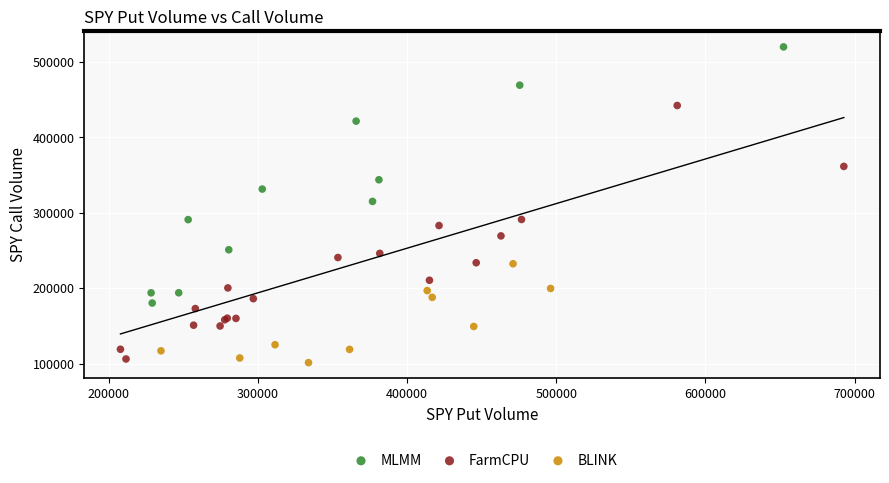

Which series reaches the maximum Y coordinate?

MLMM